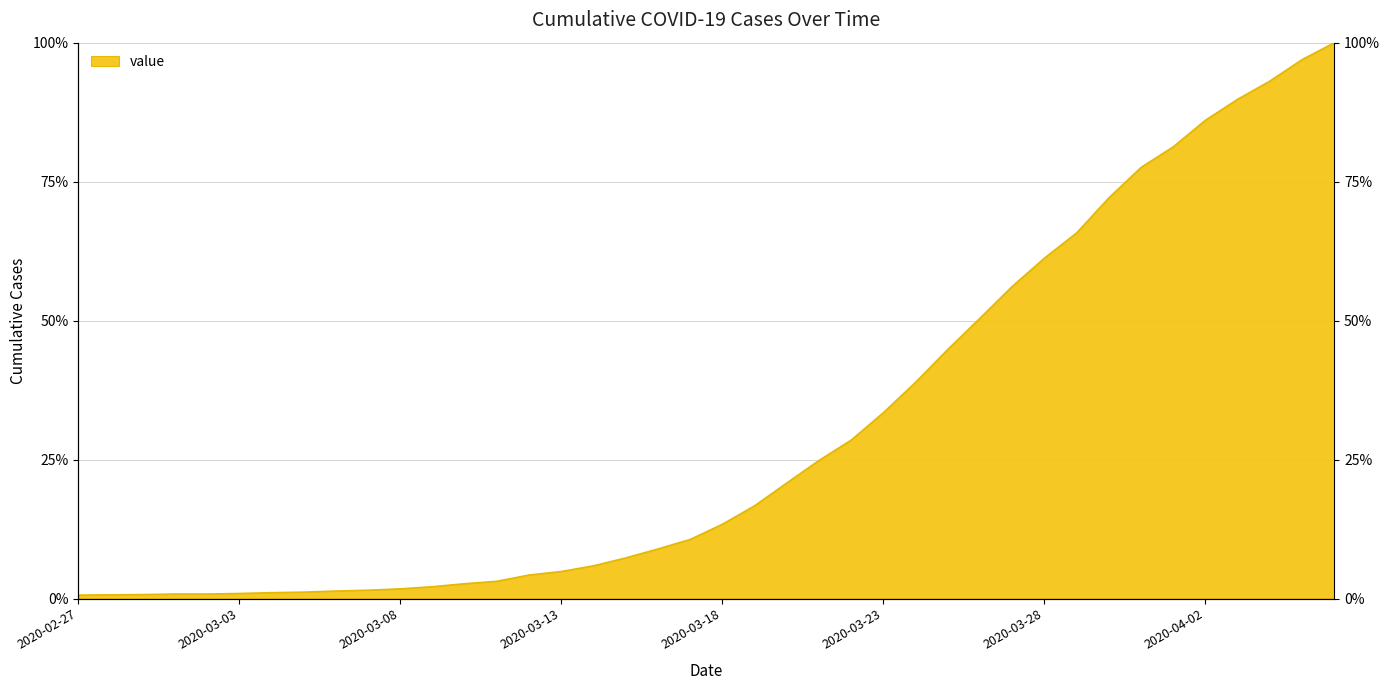

What is the change in value from 2020-03-07 to 2020-04-06?

+98.5